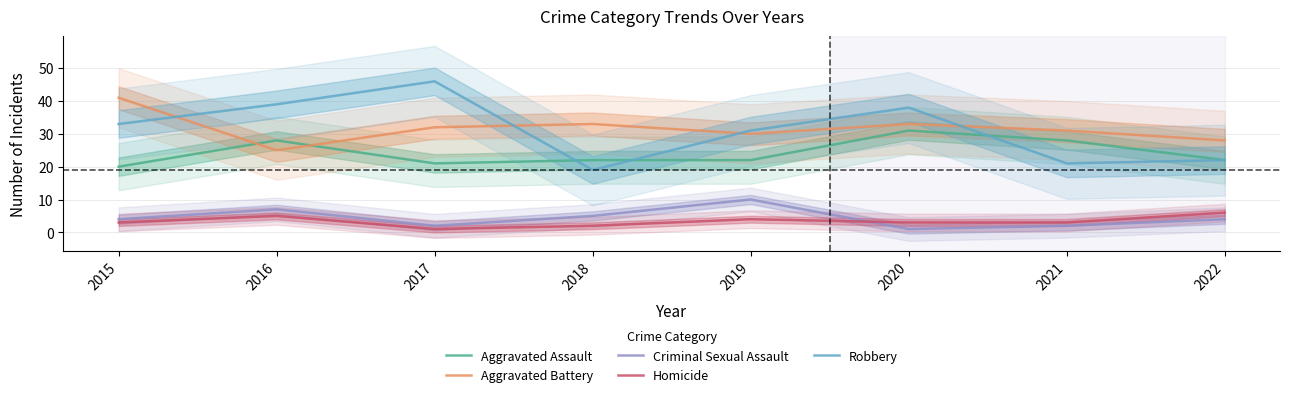

At how many categories does at least one series exceed 4?

8